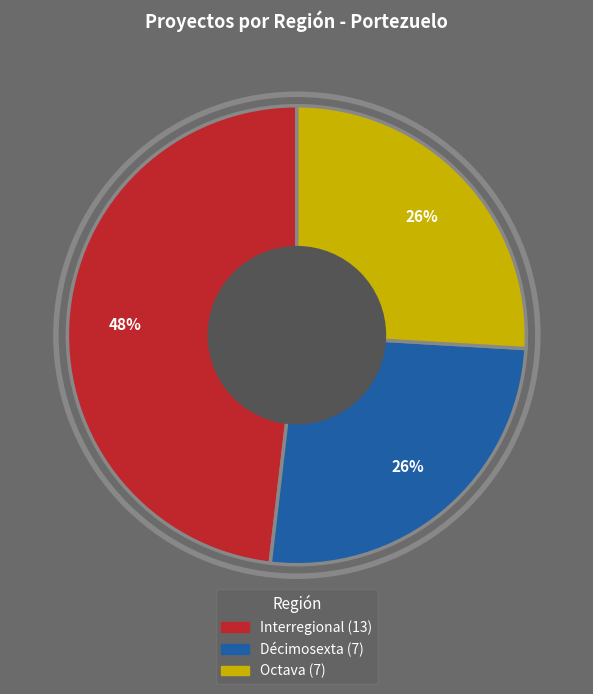

Count the number of slices in the pie.

3